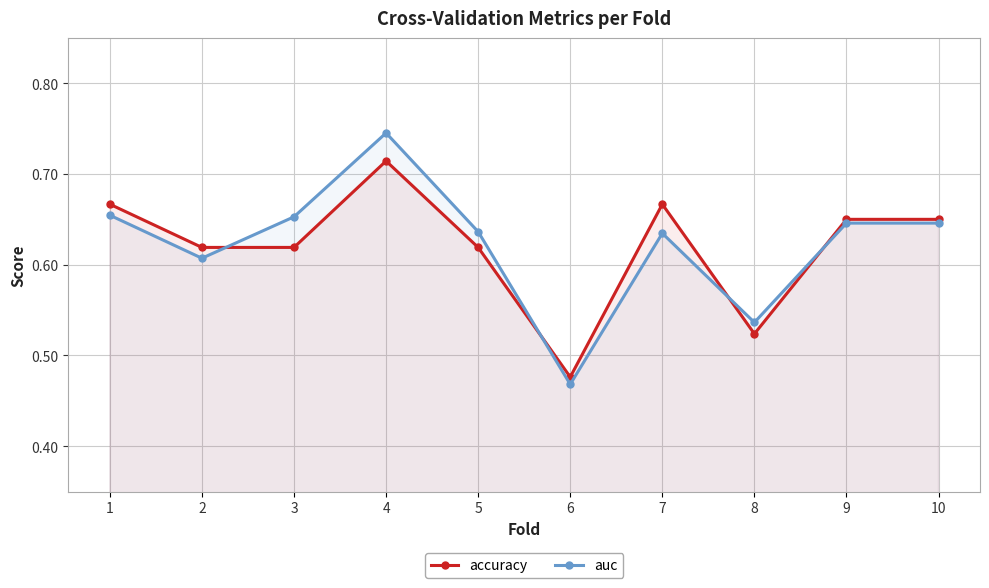

What is the value of the auc point at the 8th from the left?

0.5